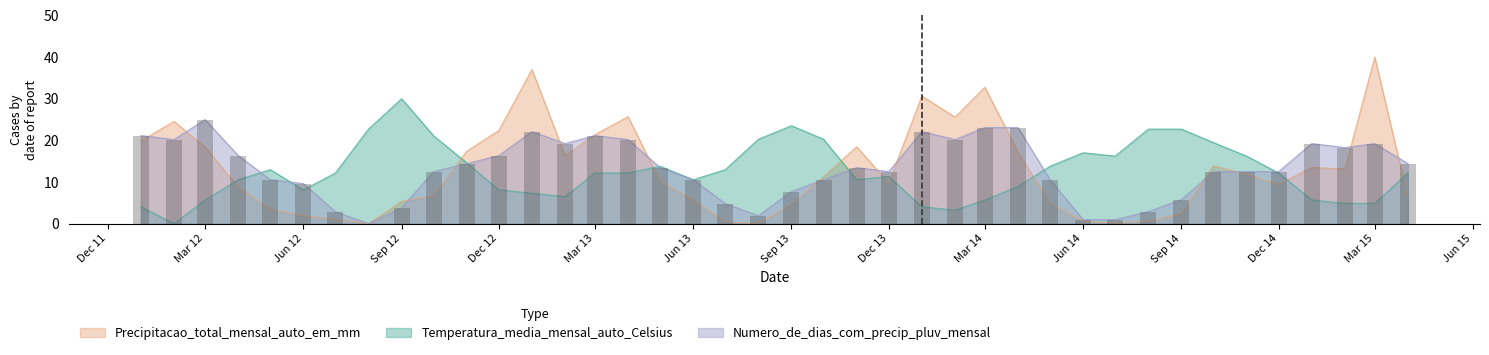

What is the label of the 19th bar from the right?

2013-10